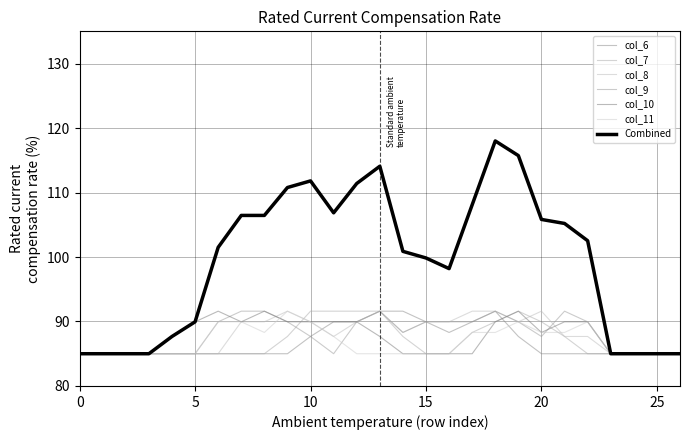

At which category does col_6 reach its first local peak?

18